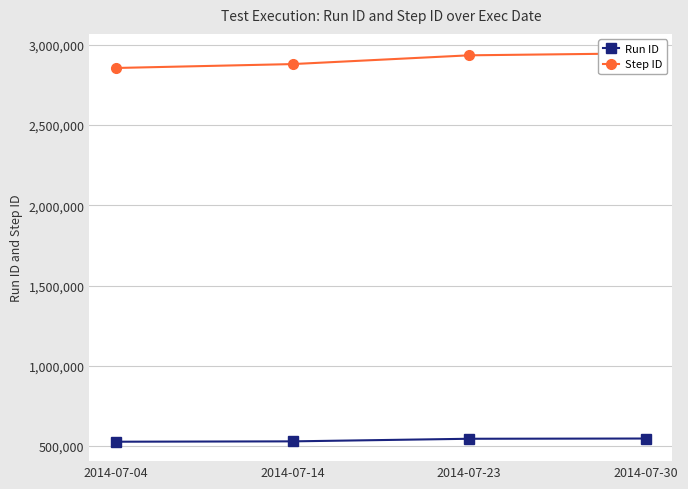

True or false: Run ID and Step ID intersect in this chart.

False